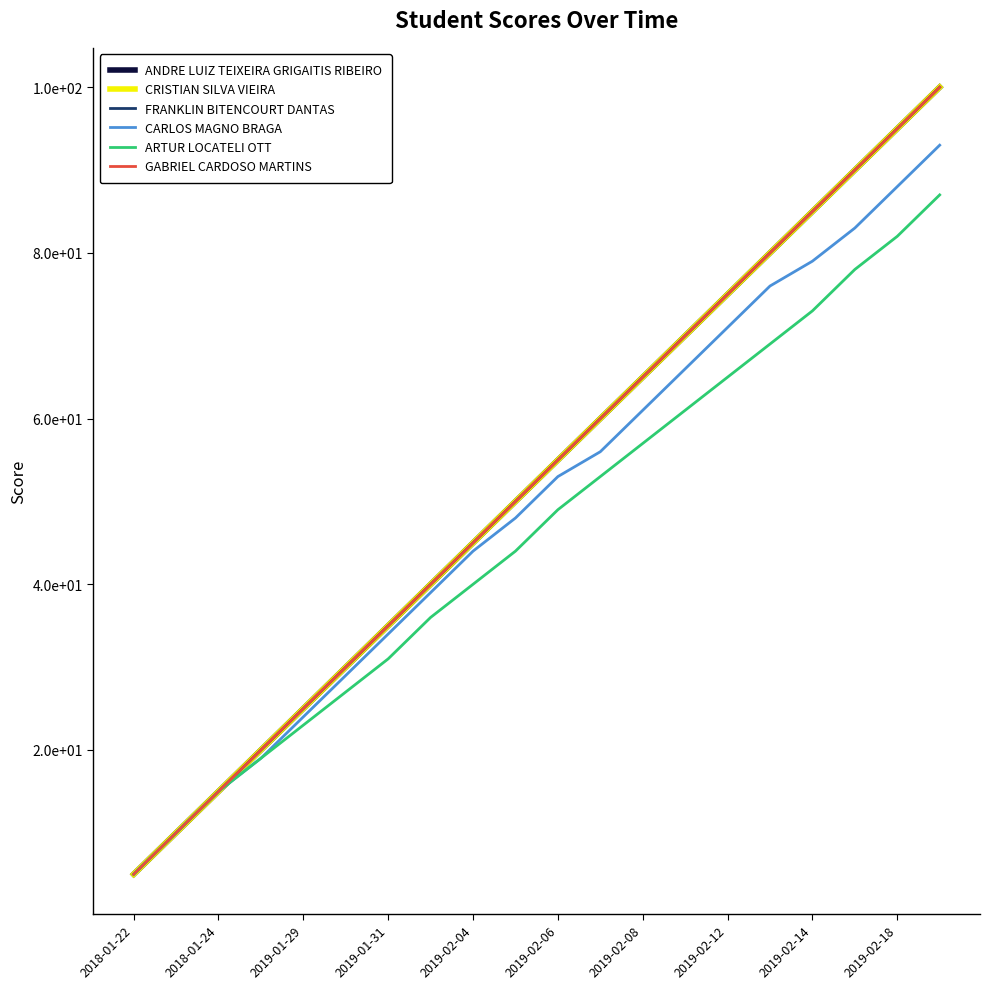

Does the chart have visible grid lines?

No